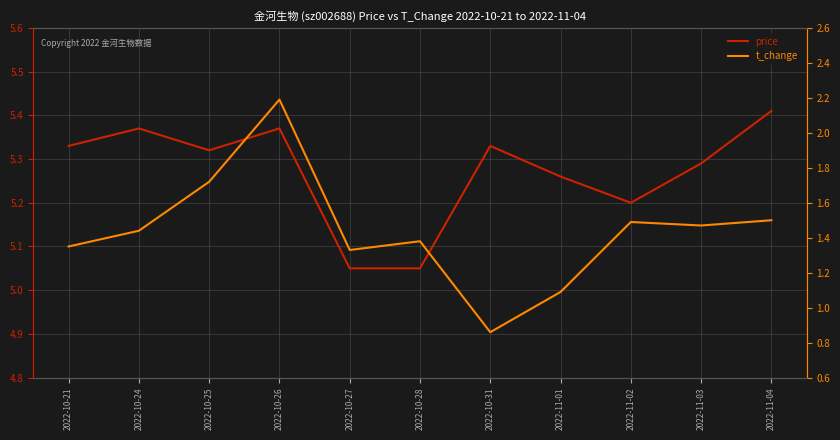

The t_change series shows 1.3 at 2022-10-27. True or false?

True